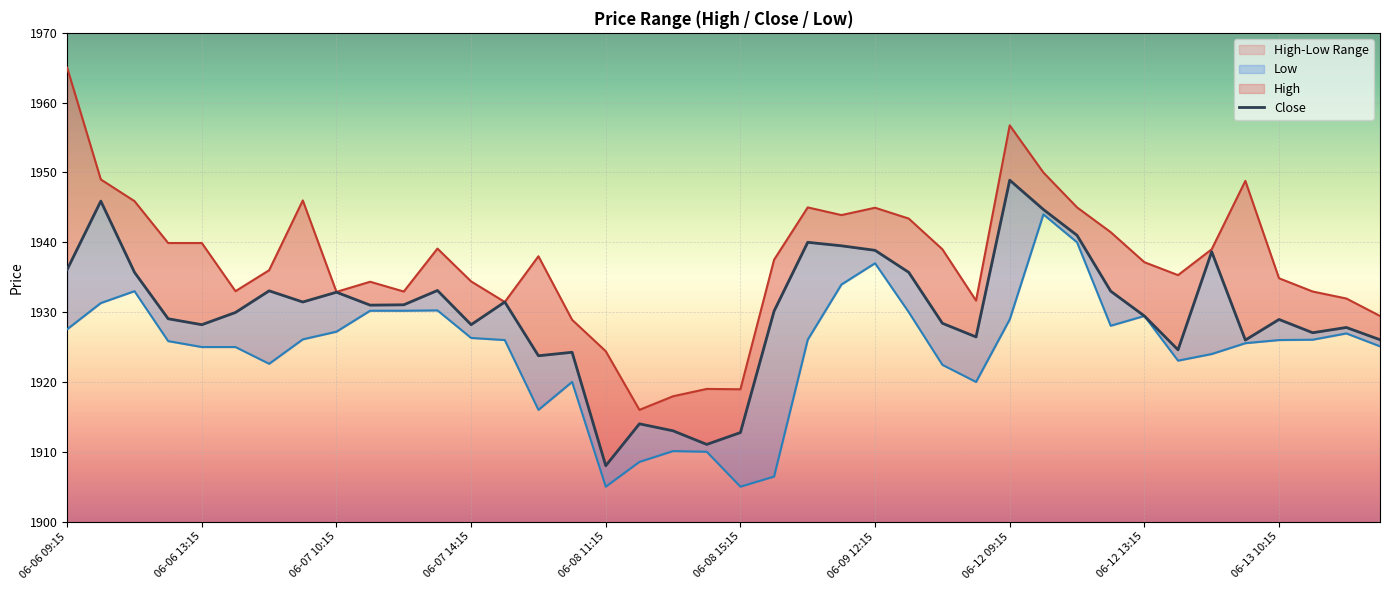

Is the value of Low at 17 greater than the value of Close at 10?

No